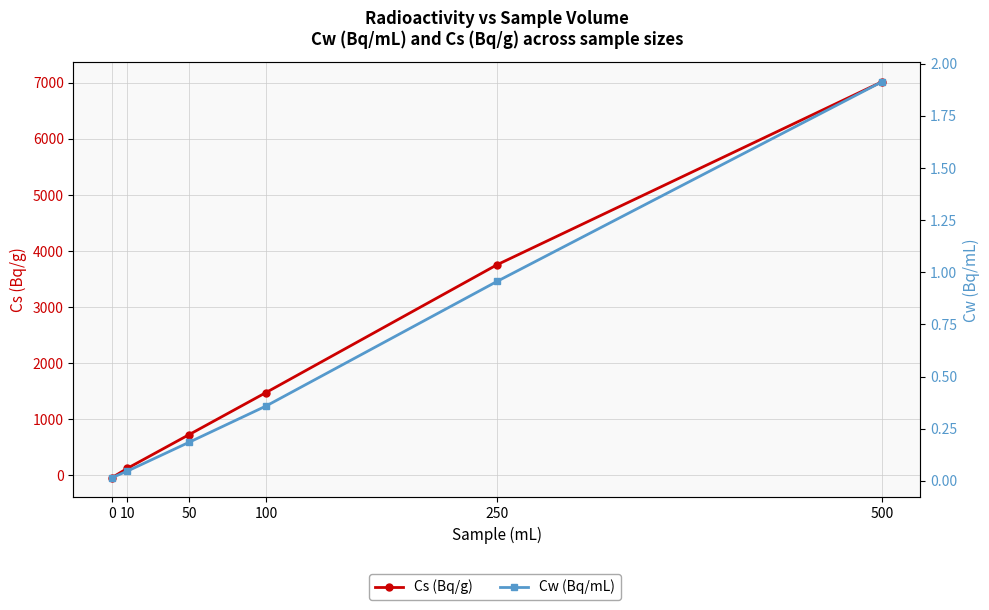

At how many categories does at least one series exceed 5264?

1